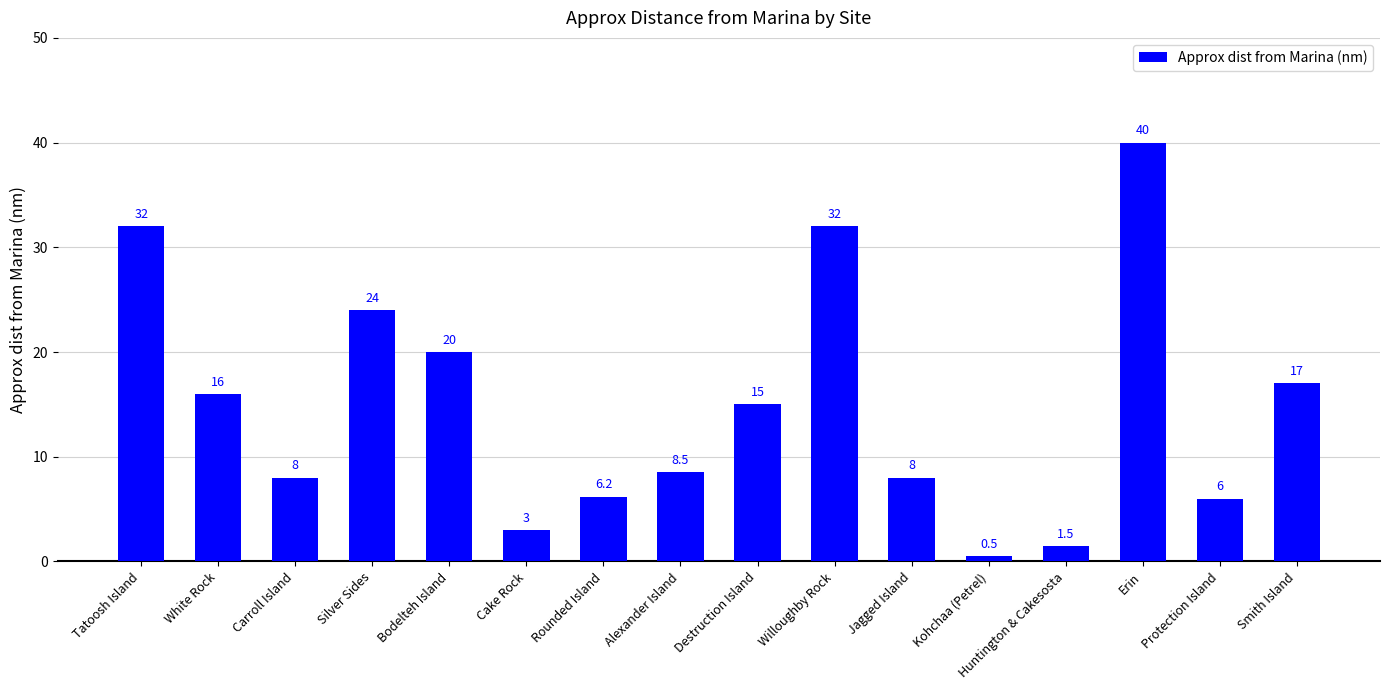

What is the value of the 2nd bar from the left?

16.0